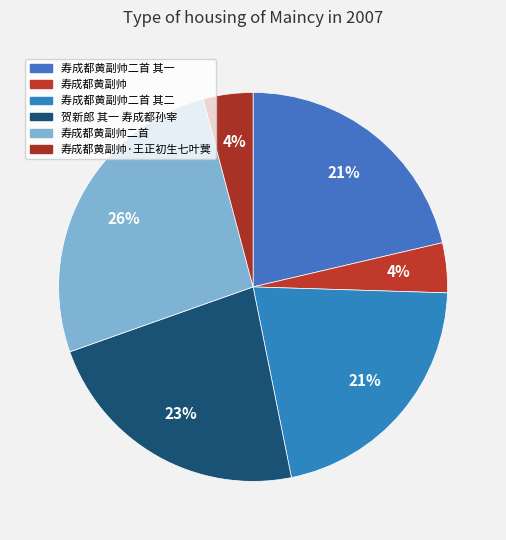

Count the number of slices in the pie.

6